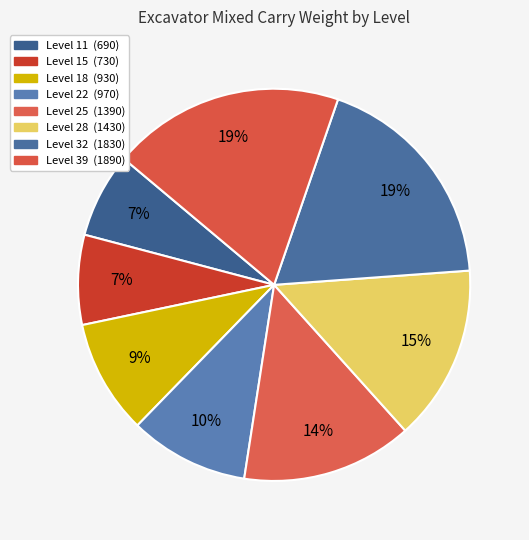

What percentage is the Level 28 slice, to the nearest percent?

15%